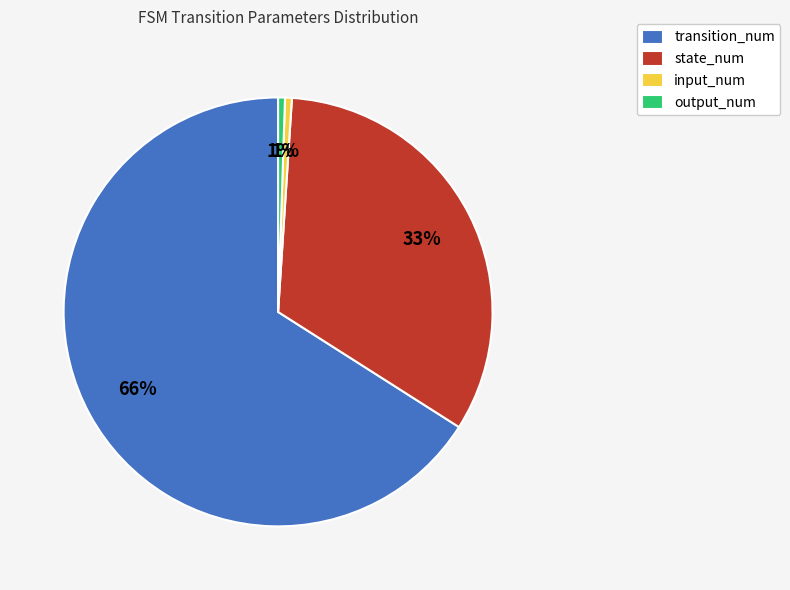

Combined, do state_num and transition_num account for over 50%?

Yes